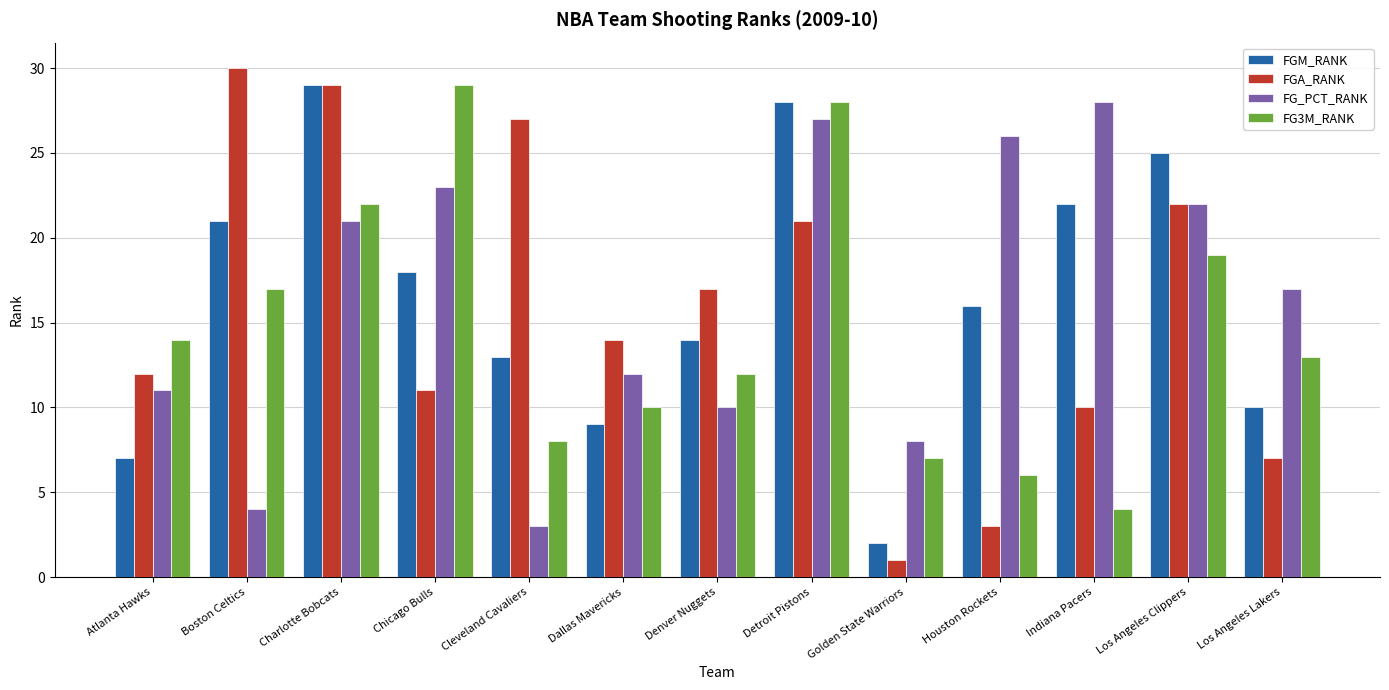

At which label does FG_PCT_RANK reach its peak?

Indiana Pacers